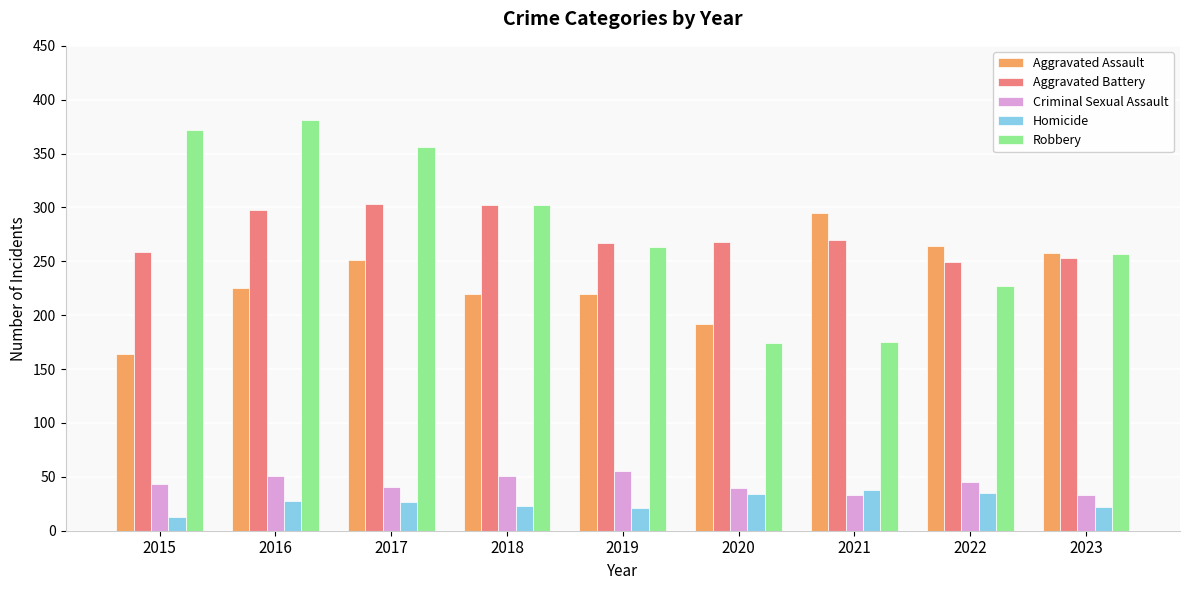

What is the difference between the highest and lowest values at 2022?

229